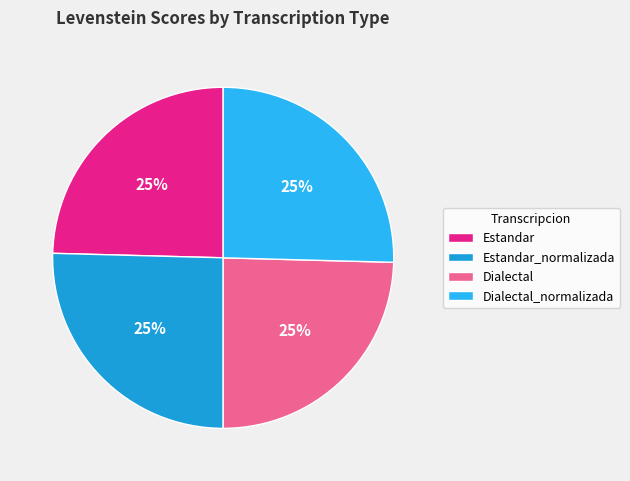

How many segments does this pie chart have?

4